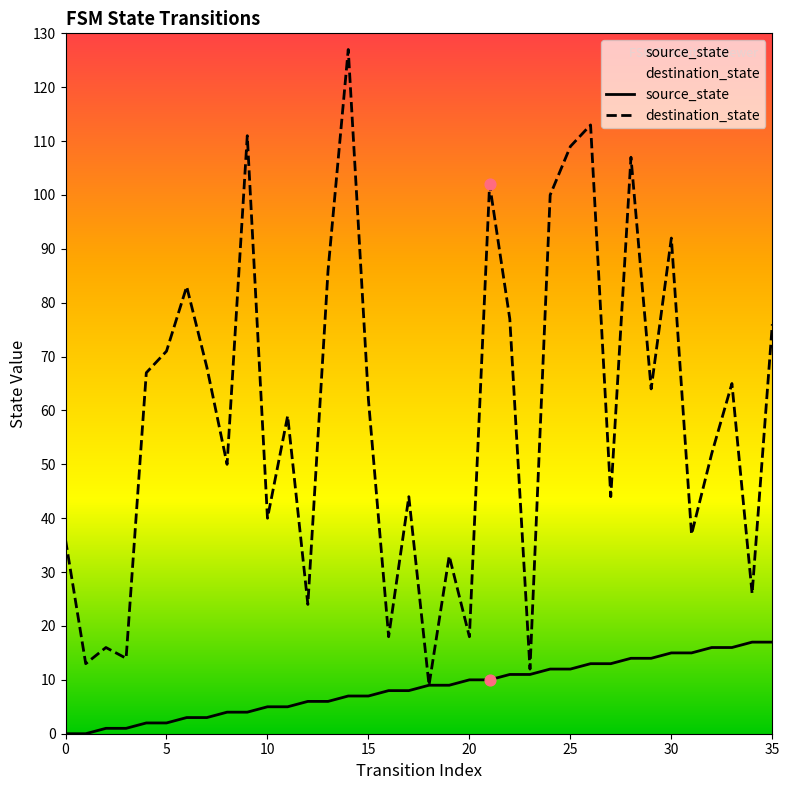

At which category is the sum across all series the highest?

14